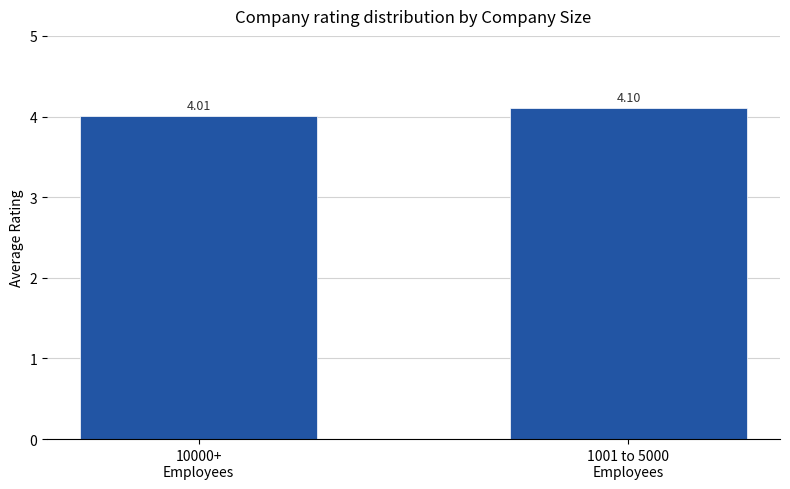

What is the label of the 1st bar from the right?

1001 to 5000
Employees